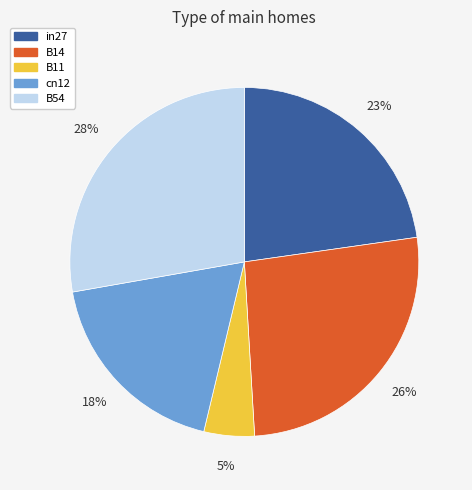

Does in27 account for over 50% of the chart?

No